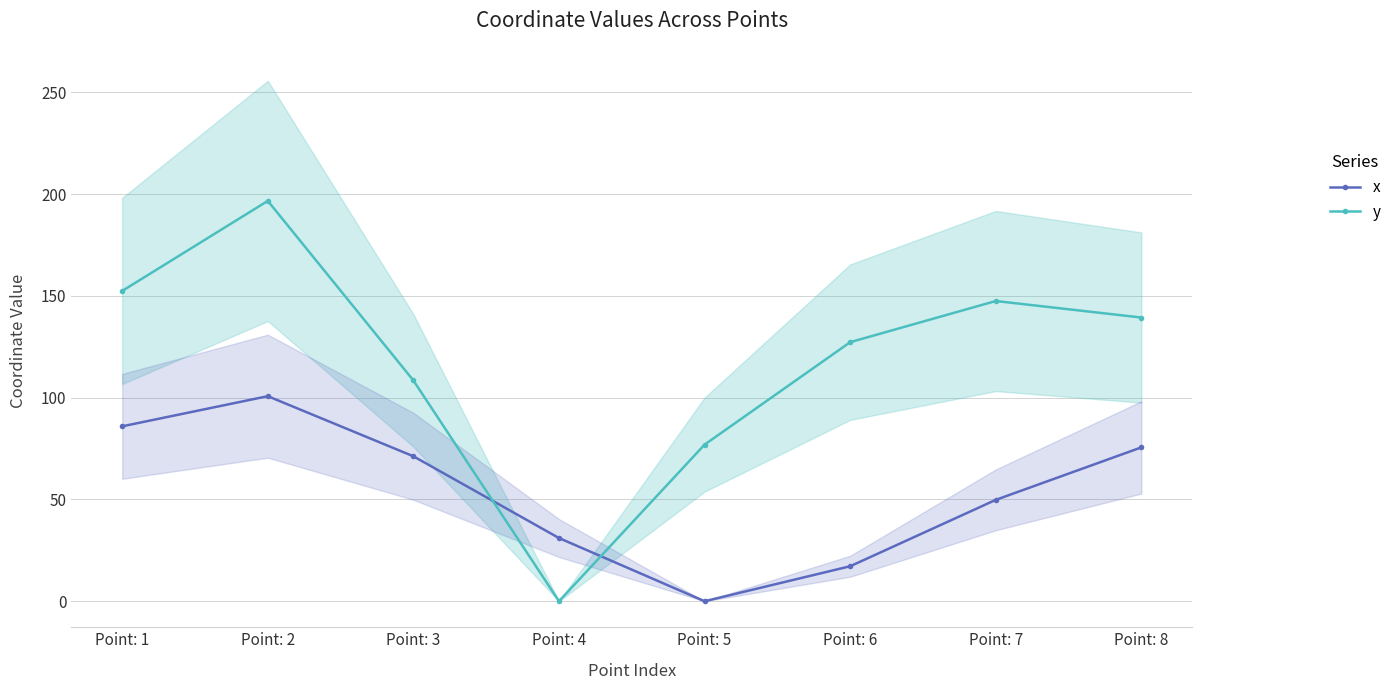

After their last crossing, which series has the higher values: y or x?

y